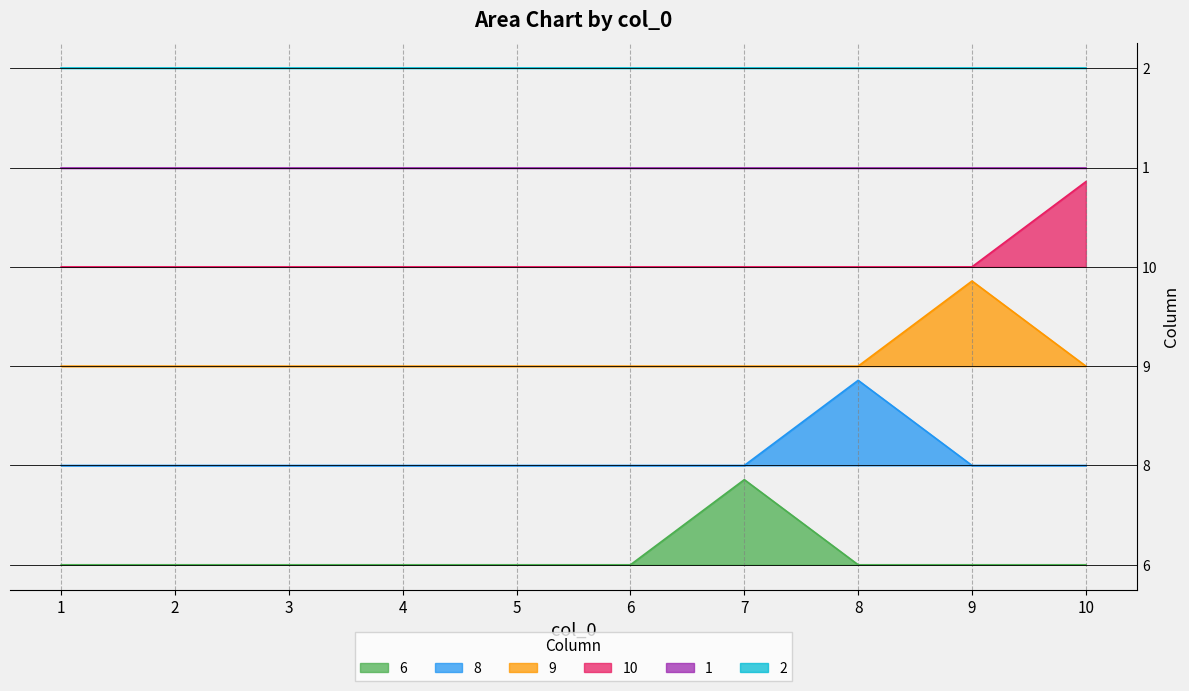

Which series has the widest spread of values?

9